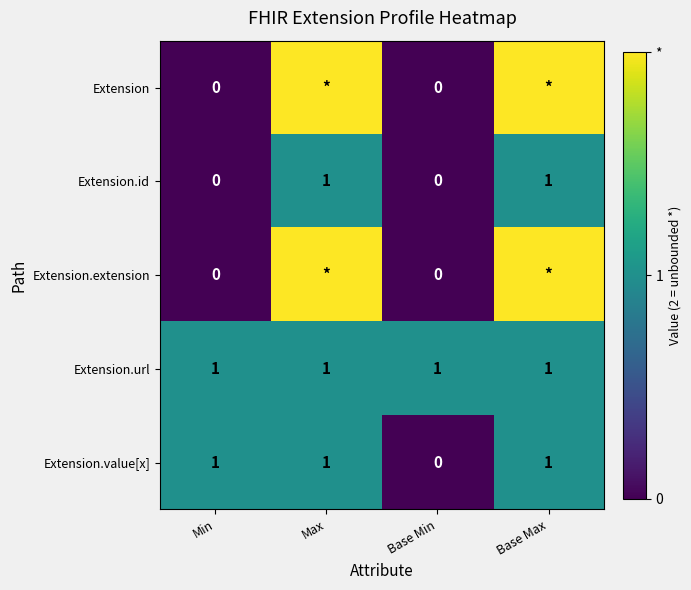

What is the sum of all Extension.url values?

4